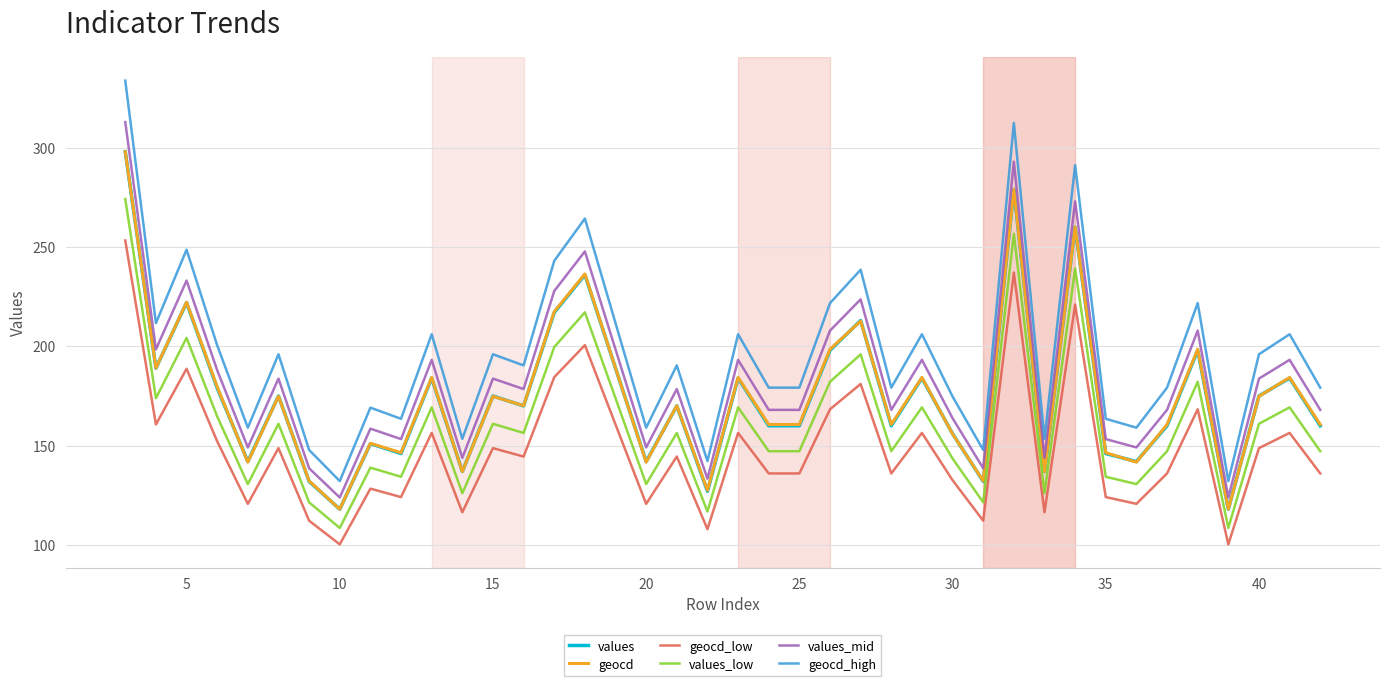

Which series has the largest range (max minus min)?

geocd_high